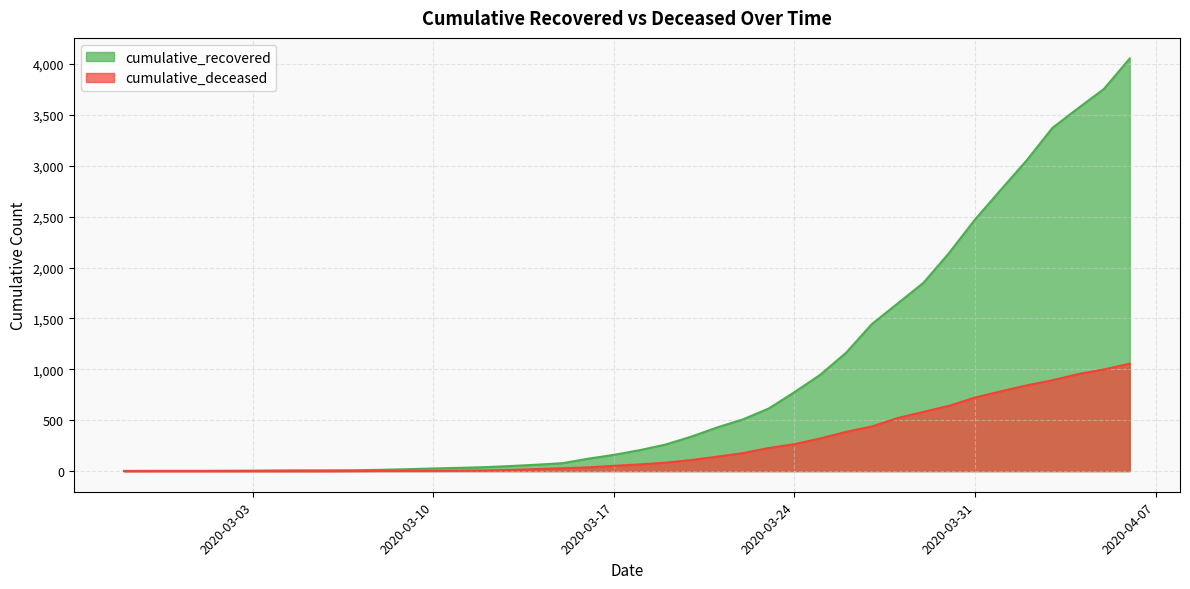

Is it true that cumulative_recovered equals 409 at 2020-03-26?

False